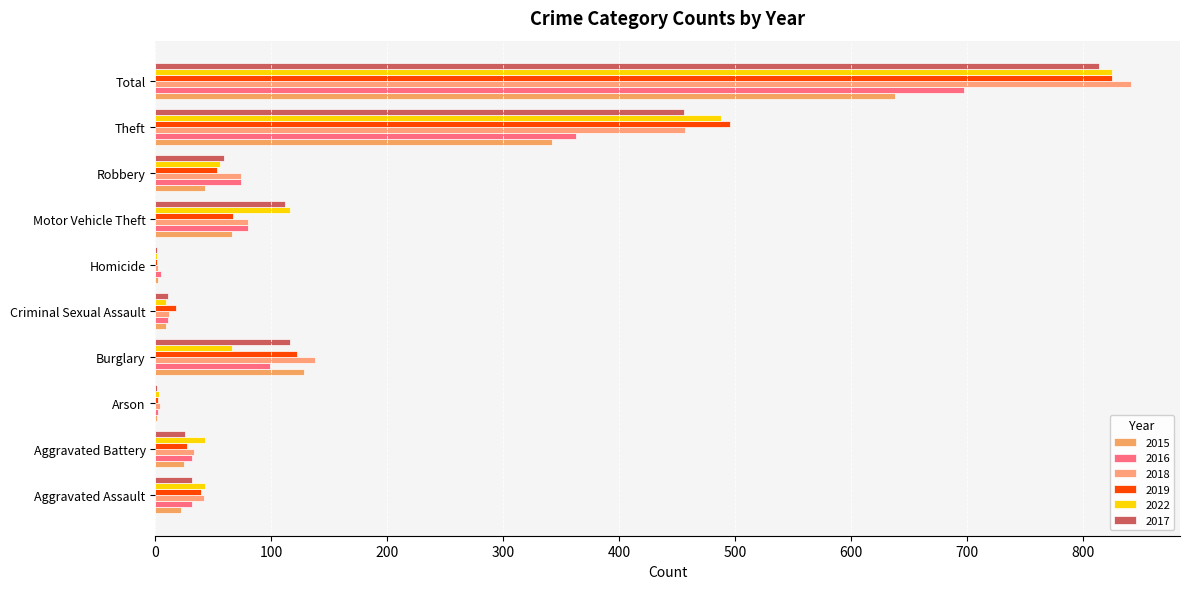

What is the total value across all series at Aggravated Assault?

210